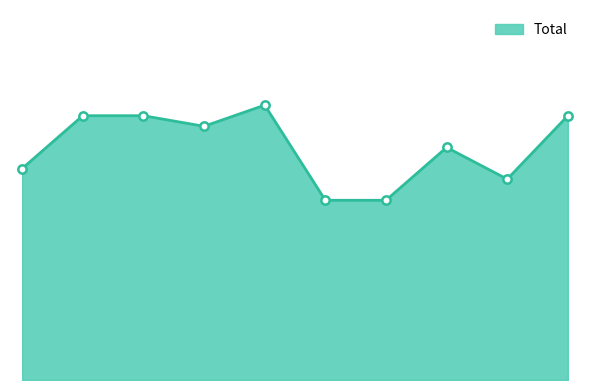

What is the maximum value shown in the chart?

26